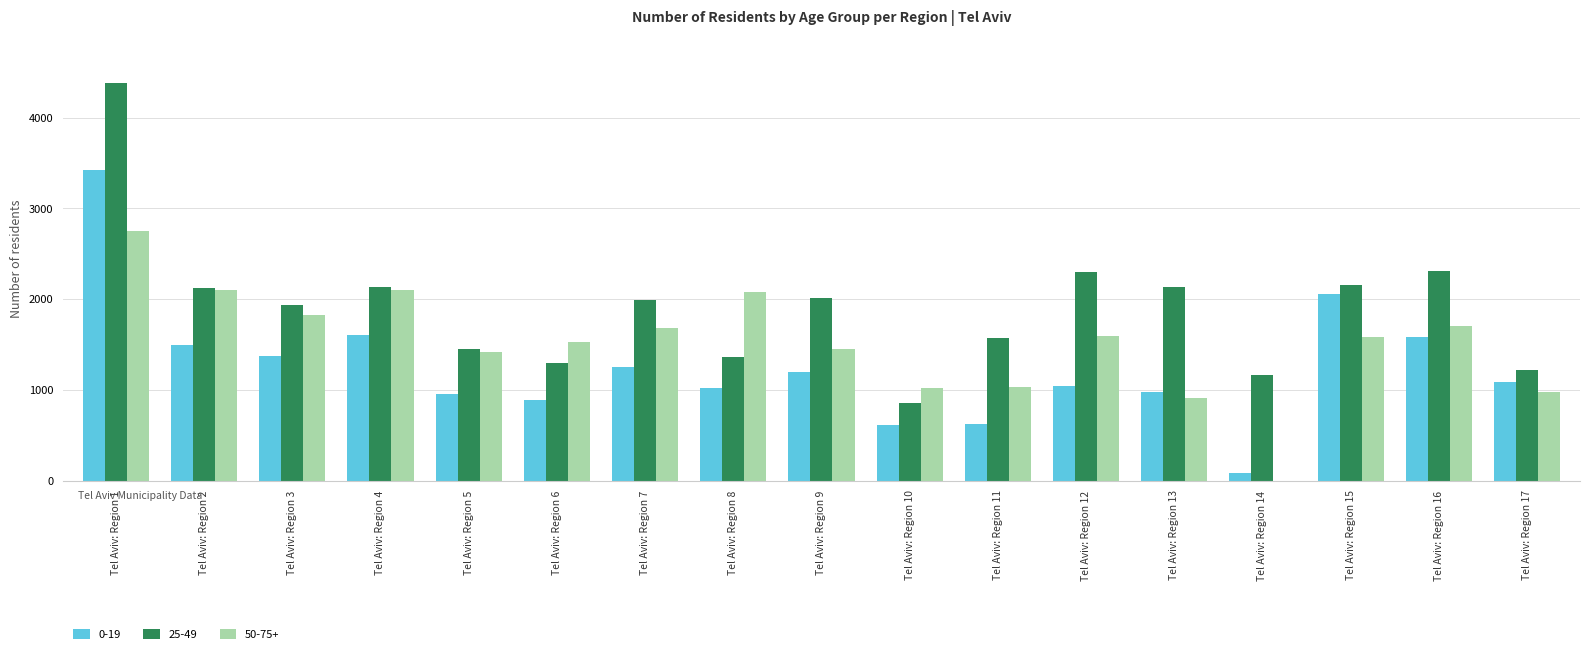

Which category has the highest value in the 0-19 series?

Tel Aviv: Region 1